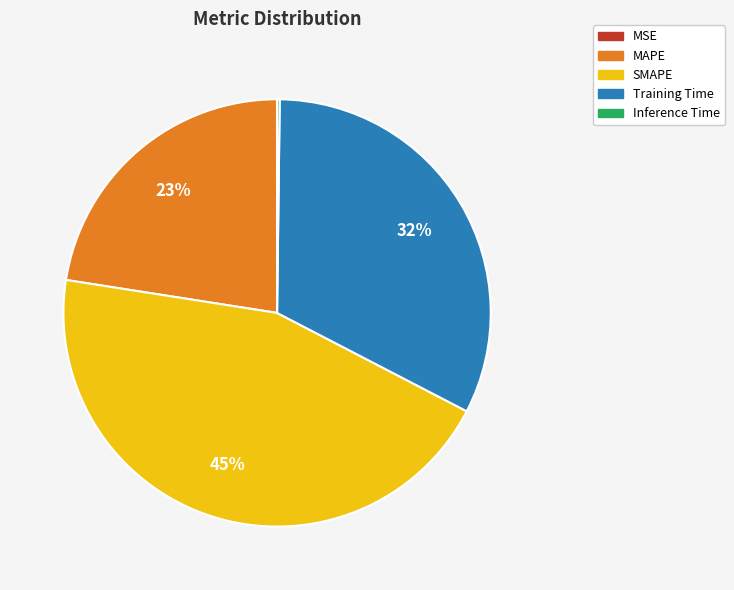

Is the sum of MAPE and Training Time greater than half?

Yes